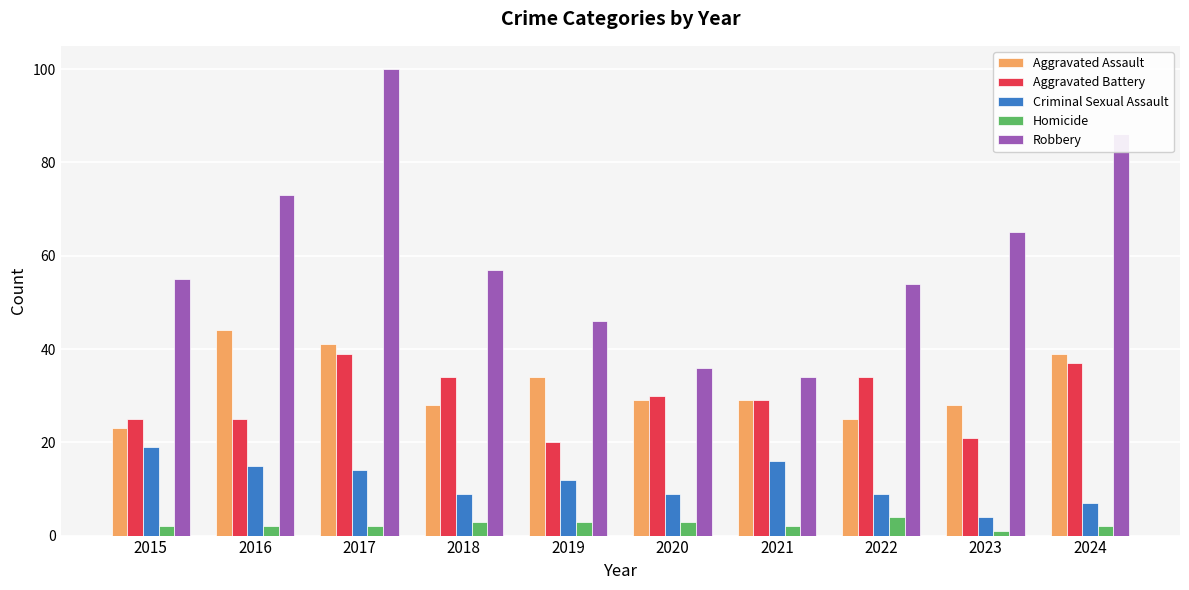

Where is Criminal Sexual Assault nearest to the value 11?

2019